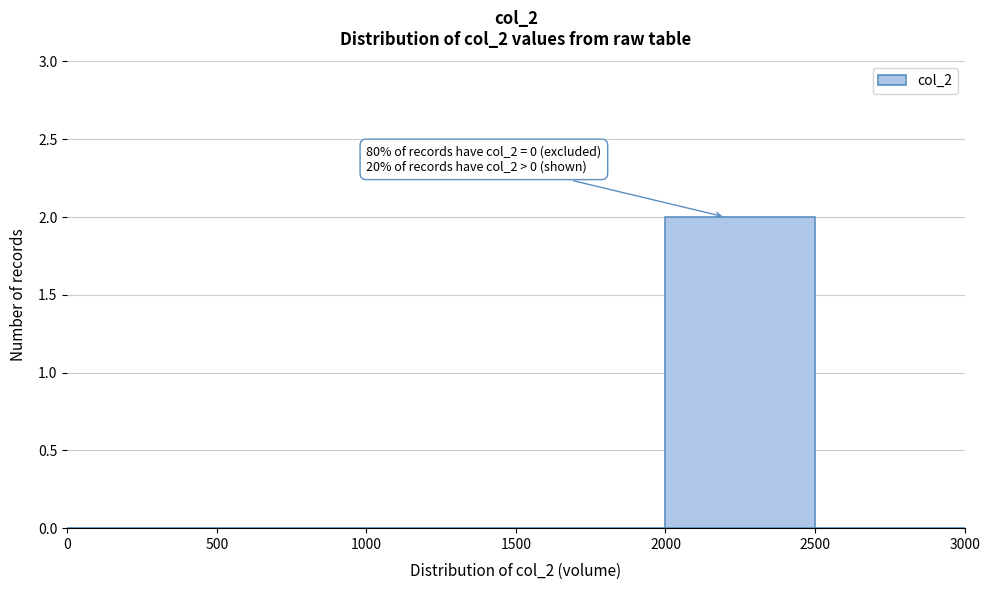

Which range on the x-axis has the tallest bar?

2000 to 2500